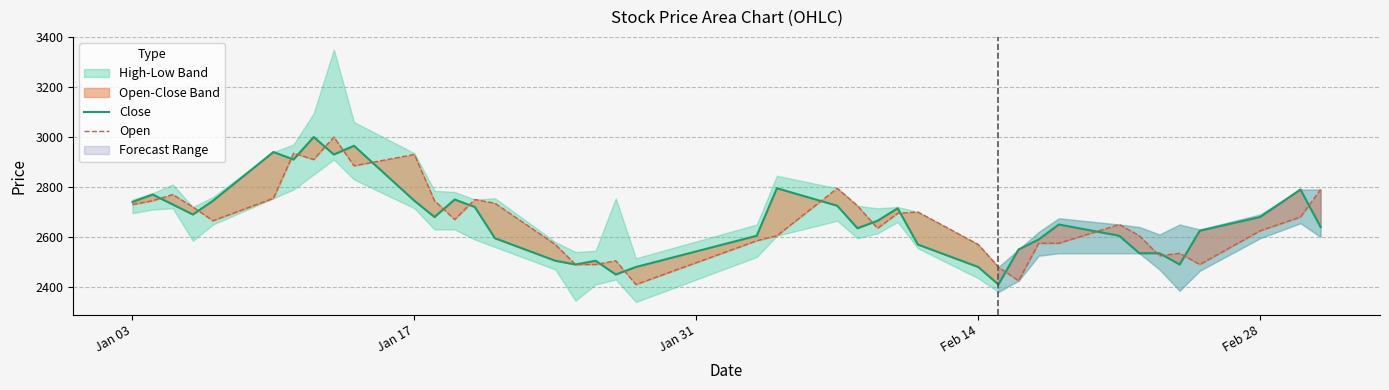

Reading left to right, extract all data points from this chart.

Close: 2740	2770	2730	2690	2745	2940	2910	3000	2930	2965	2745	2680	2750	2720	2595	2505	2490	2505	2450	2480	2605	2795	2725	2635	2665	2715	2570	2480	2410	2550	2590	2650	2605	2535	2535	2490	2625	2680	2790	2640
Open: 2730	2745	2770	2720	2665	2755	2935	2910	3000	2885	2930	2745	2670	2750	2735	2570	2490	2490	2505	2410	2585	2605	2795	2725	2635	2695	2700	2570	2480	2425	2575	2575	2650	2605	2525	2535	2490	2625	2680	2790